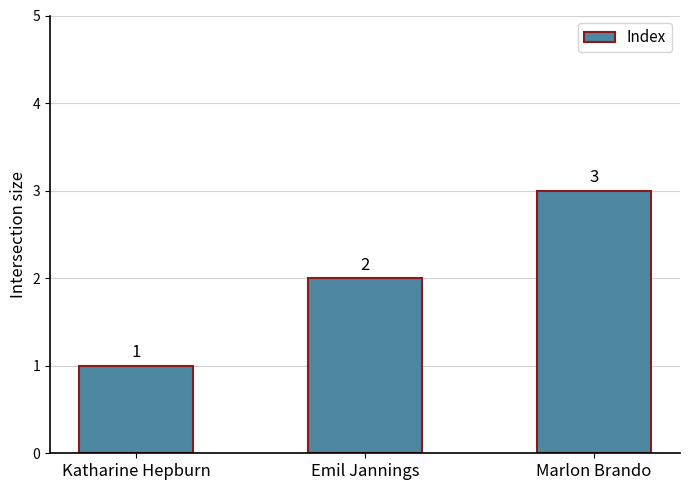

What is the value of the 2nd bar from the left?

2